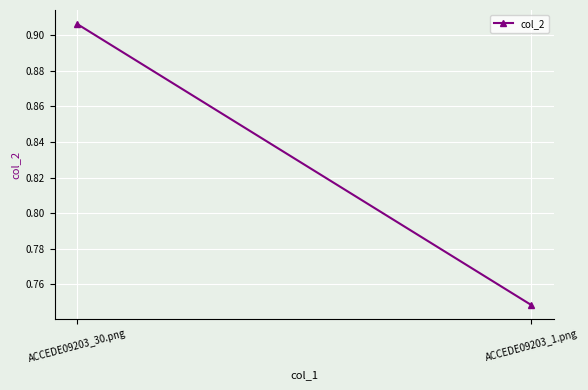

How many lines are shown in the chart?

1